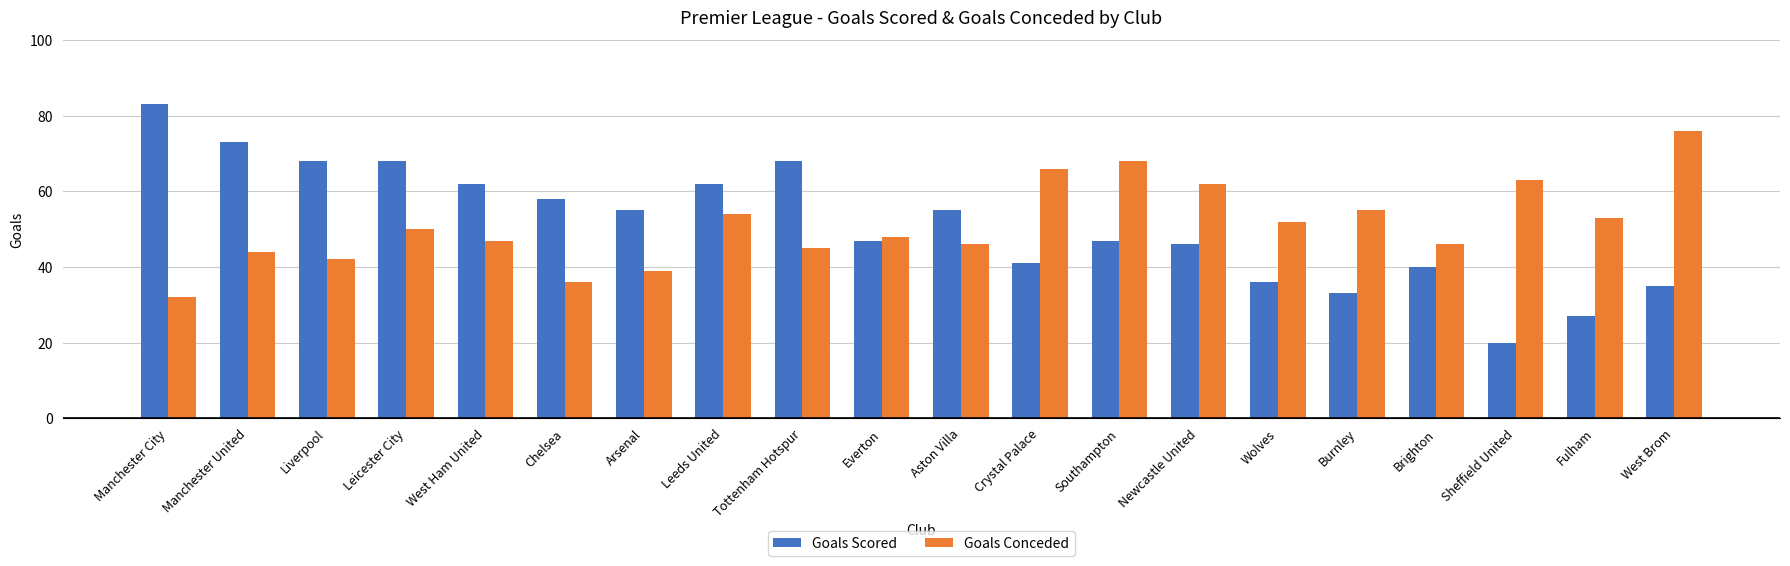

Reading right to left, transcribe all the data shown in this chart.

Goals Scored: 35	27	20	40	33	36	46	47	41	55	47	68	62	55	58	62	68	68	73	83
Goals Conceded: 76	53	63	46	55	52	62	68	66	46	48	45	54	39	36	47	50	42	44	32